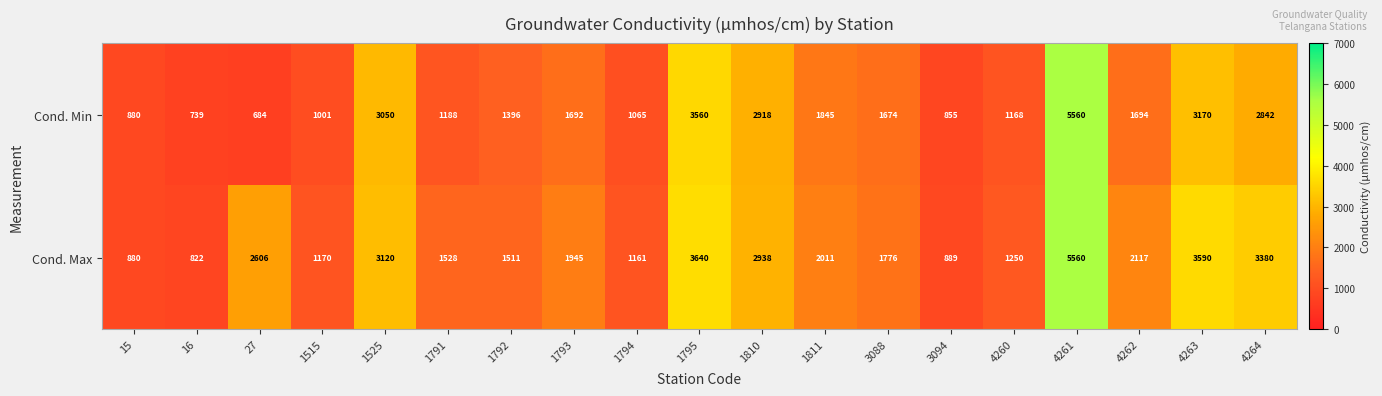

How many distinct data groups are displayed?

2